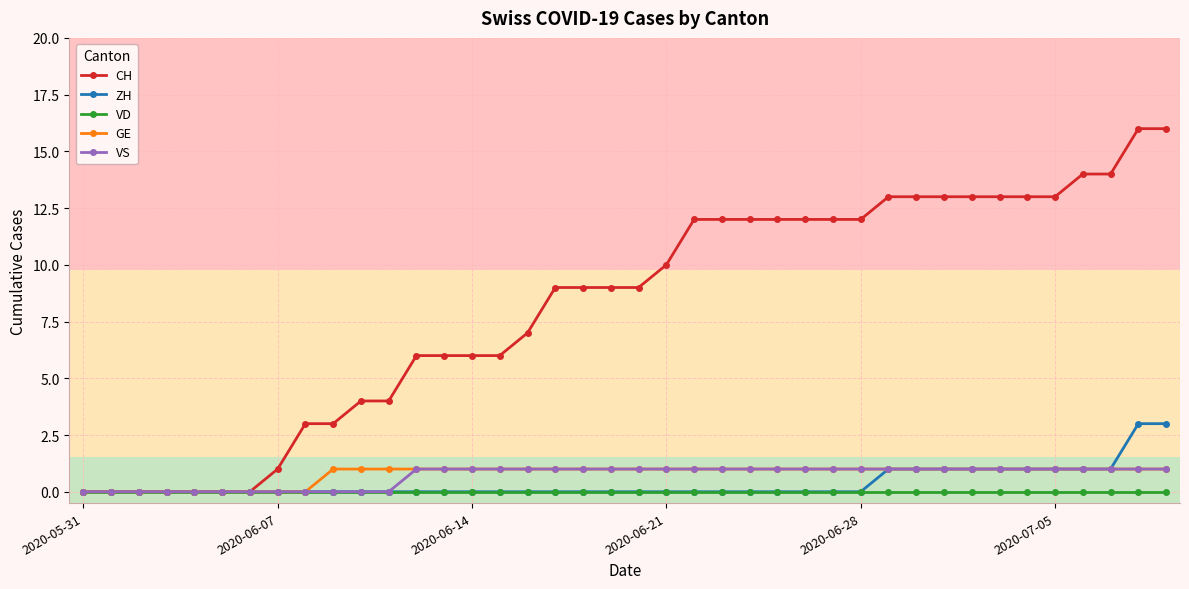

Which series has the largest total across all categories?

CH